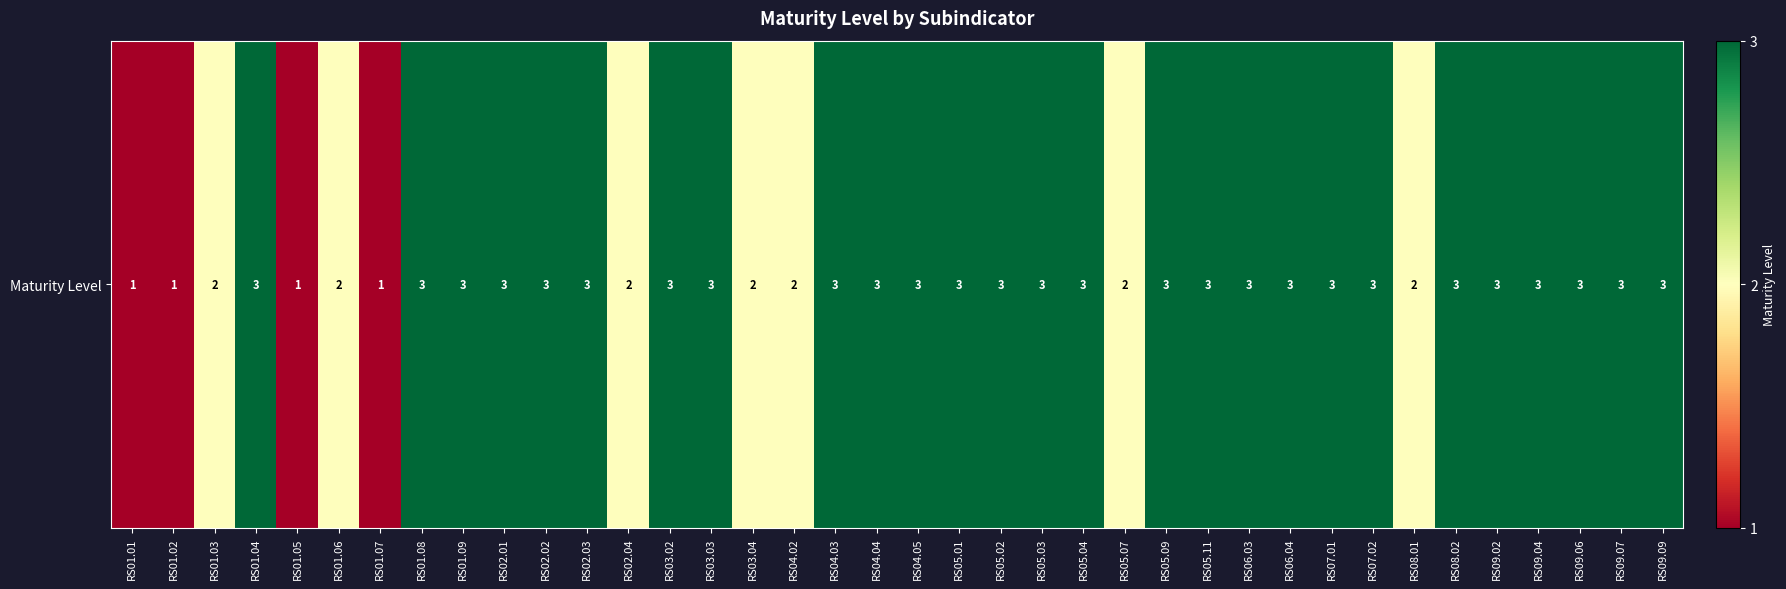

The chart shows a value of 5 at RS05.09. True or false?

False